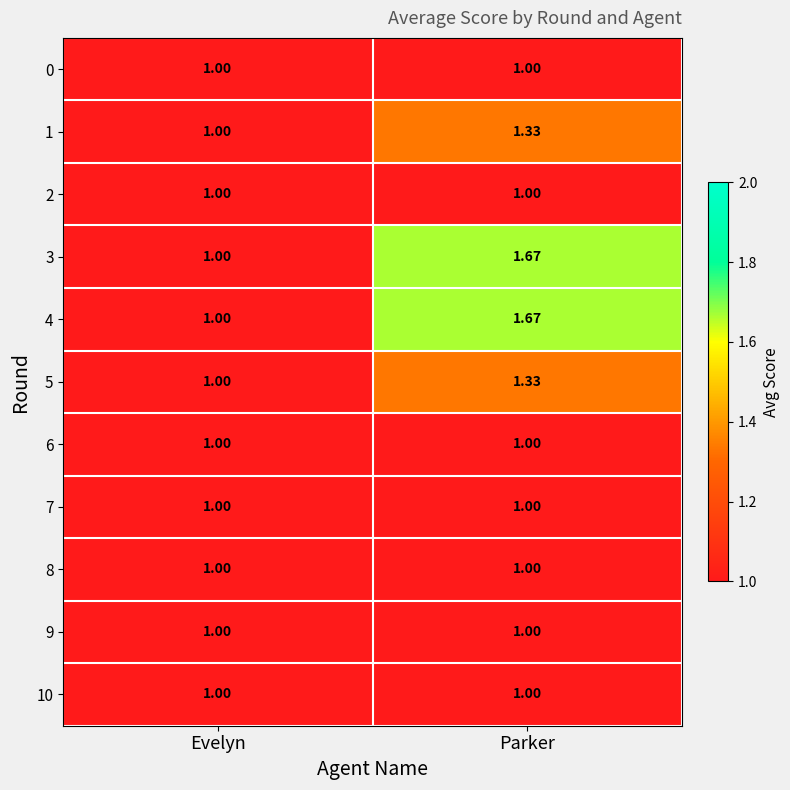

At which category is the sum across all series the highest?

Parker